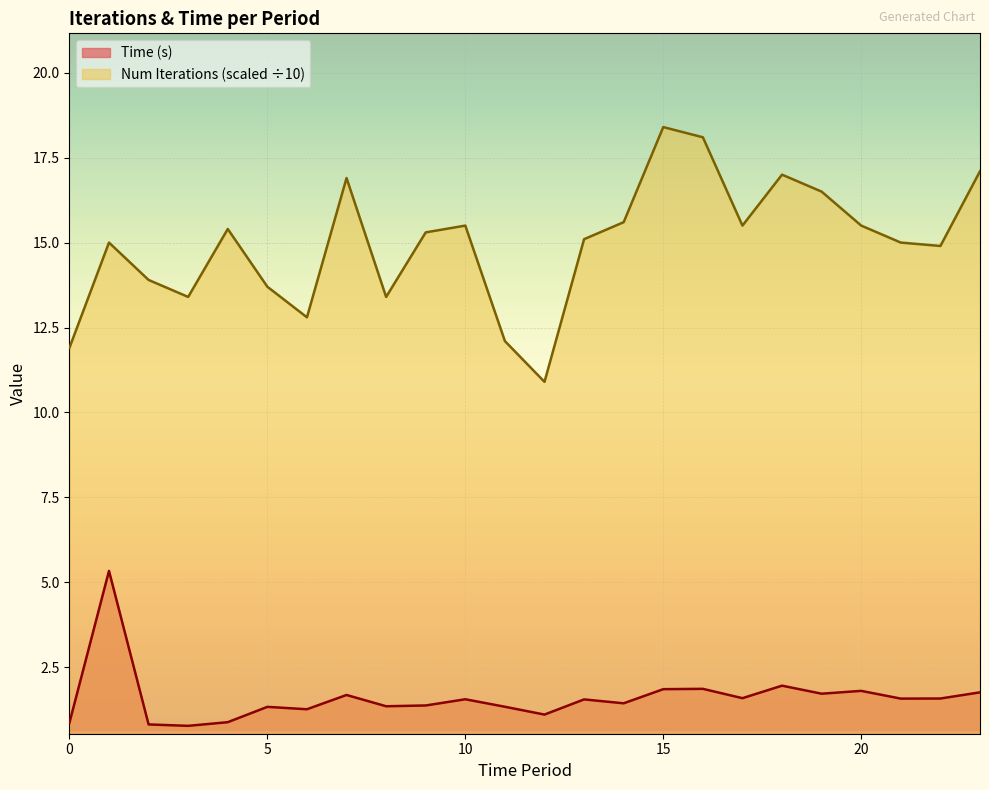

In Time (s), how many points are lower than both neighbors (excluding endpoints)?

8